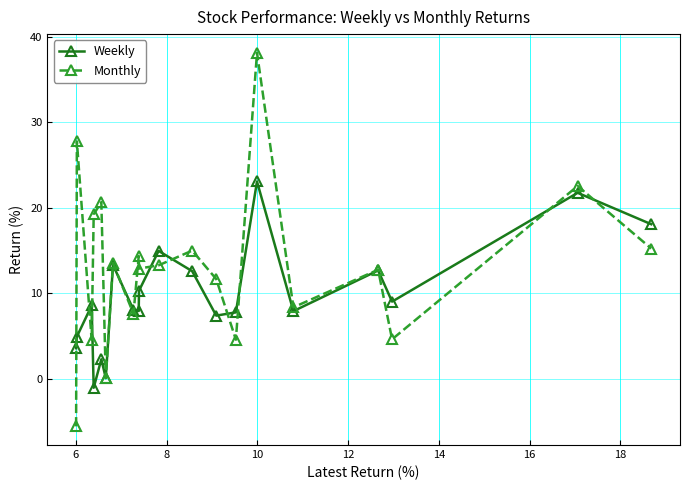

What is the average value of the Monthly series?

13.1